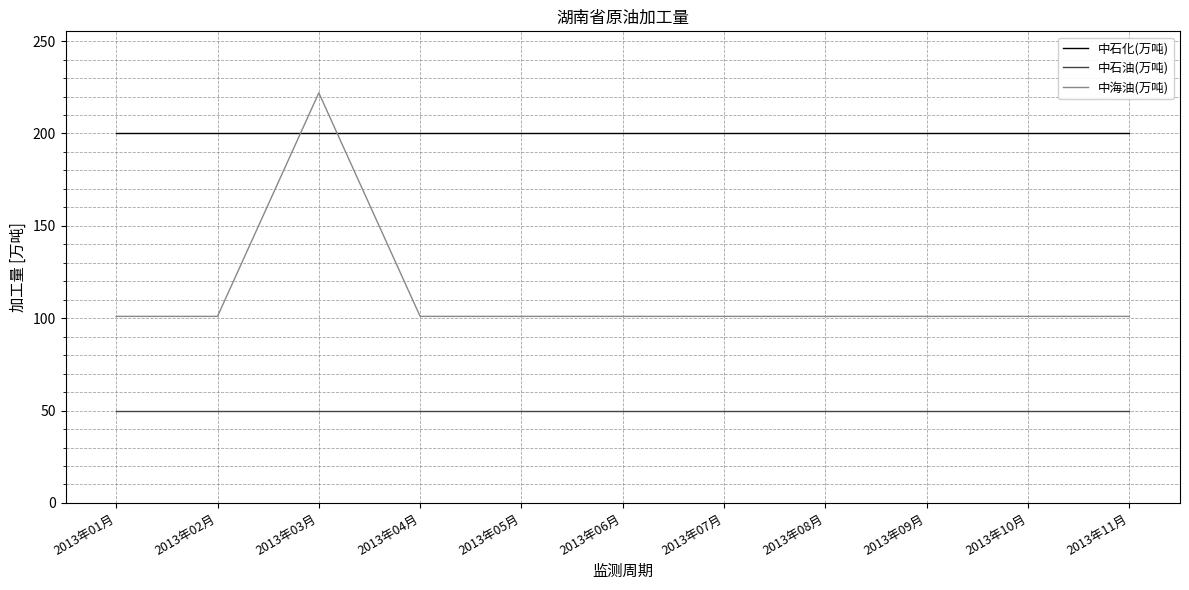

What is the minimum value for 中石油(万吨)?

50